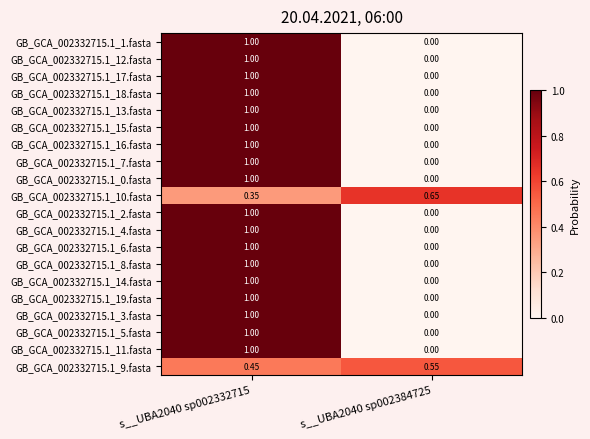

Is the value of GB_GCA_002332715.1_9.fasta at s__UBA2040 sp002384725 greater than the value of GB_GCA_002332715.1_11.fasta at s__UBA2040 sp002384725?

Yes